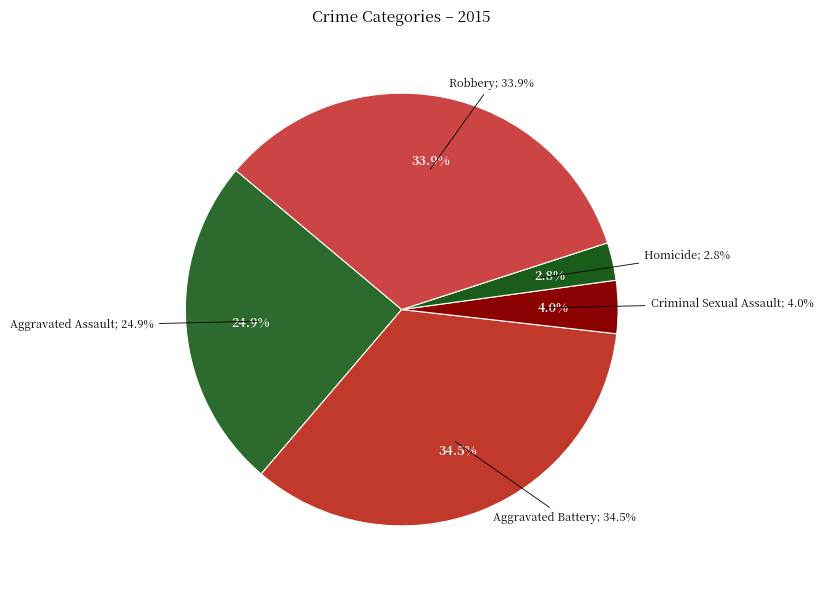

To the nearest percent, what percentage of the pie is Aggravated Assault?

25%